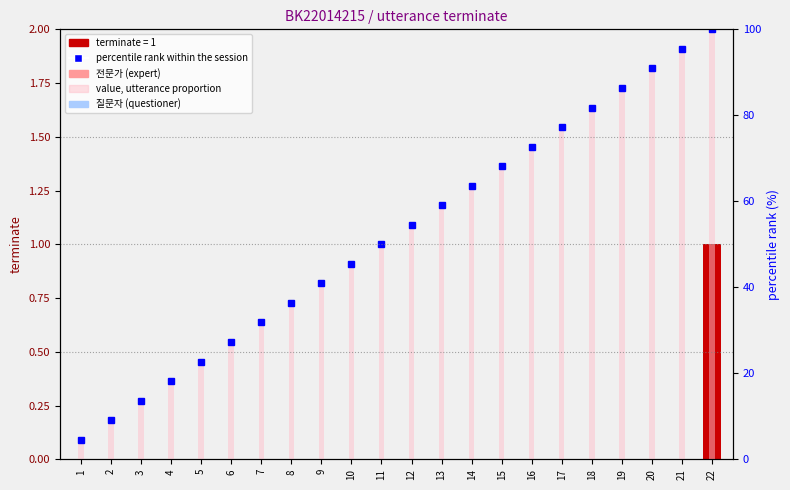

Does the chart contain any negative values?

No